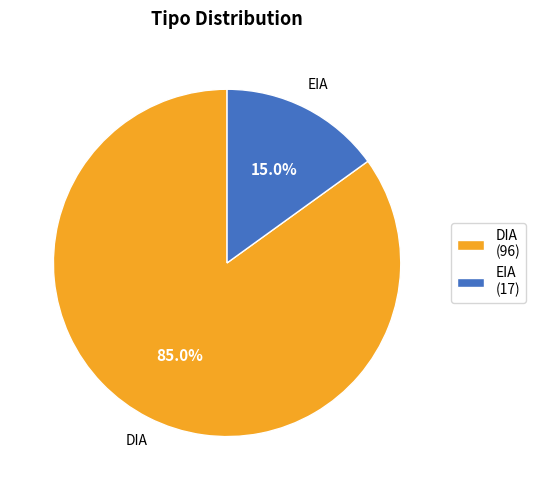

To the nearest percent, what is the difference between the EIA and DIA slice percentages?

70%